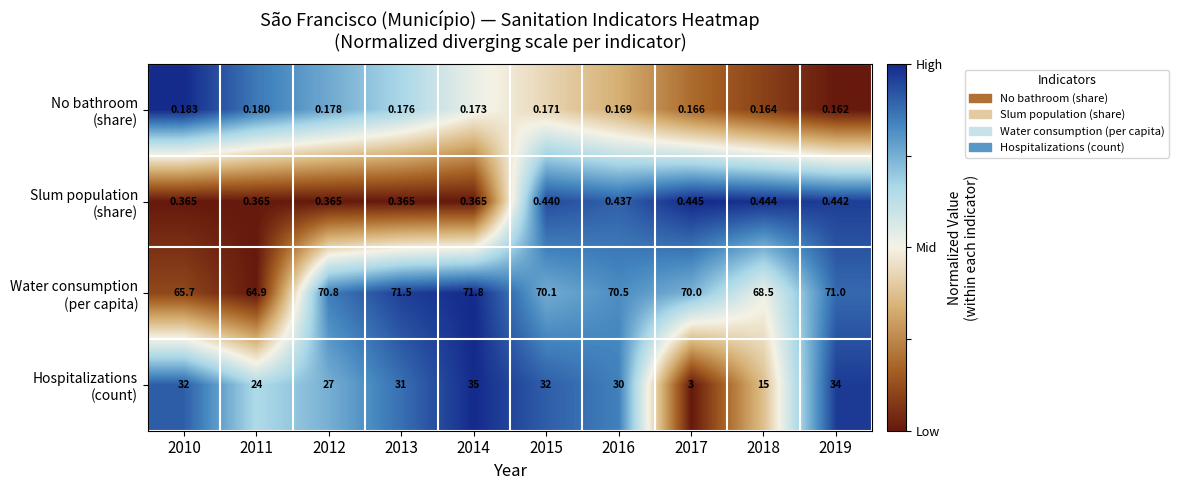

How many distinct data groups are displayed?

4